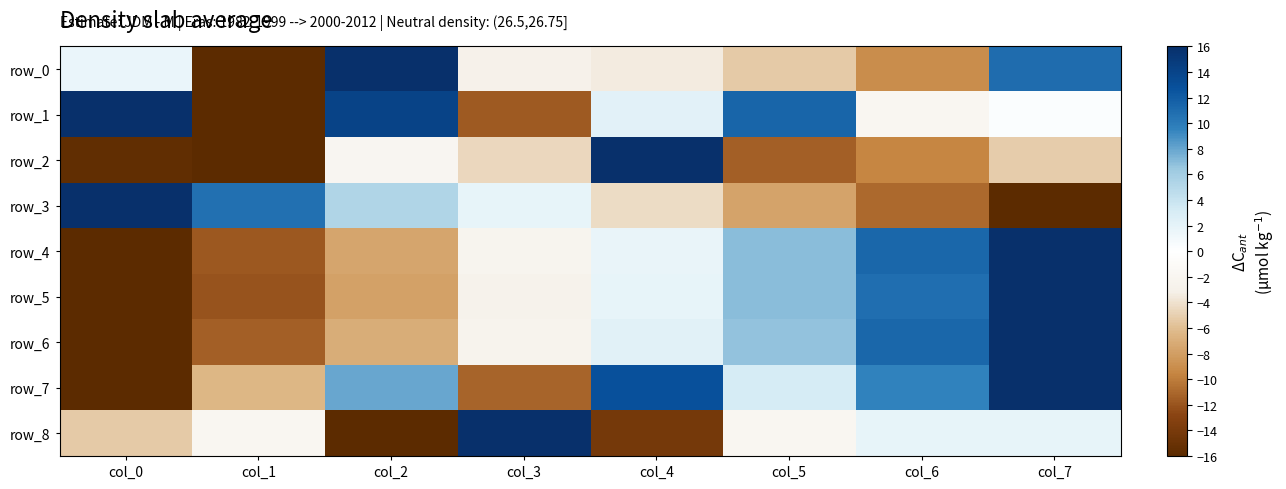

How many data points in row_2 are less than -5?

5